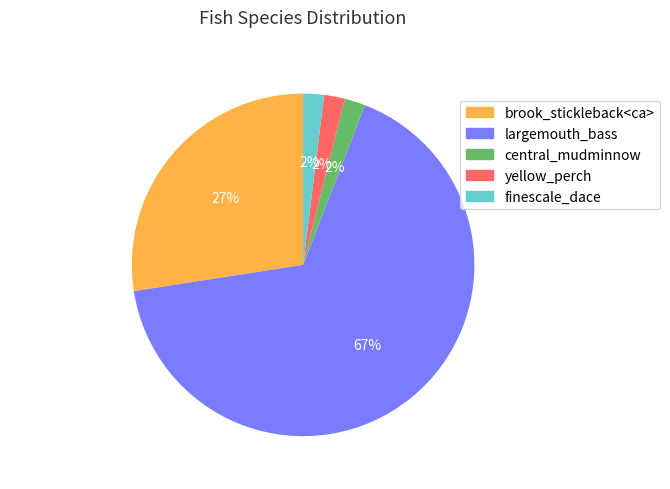

Which slice represents more than half of the pie?

largemouth_bass